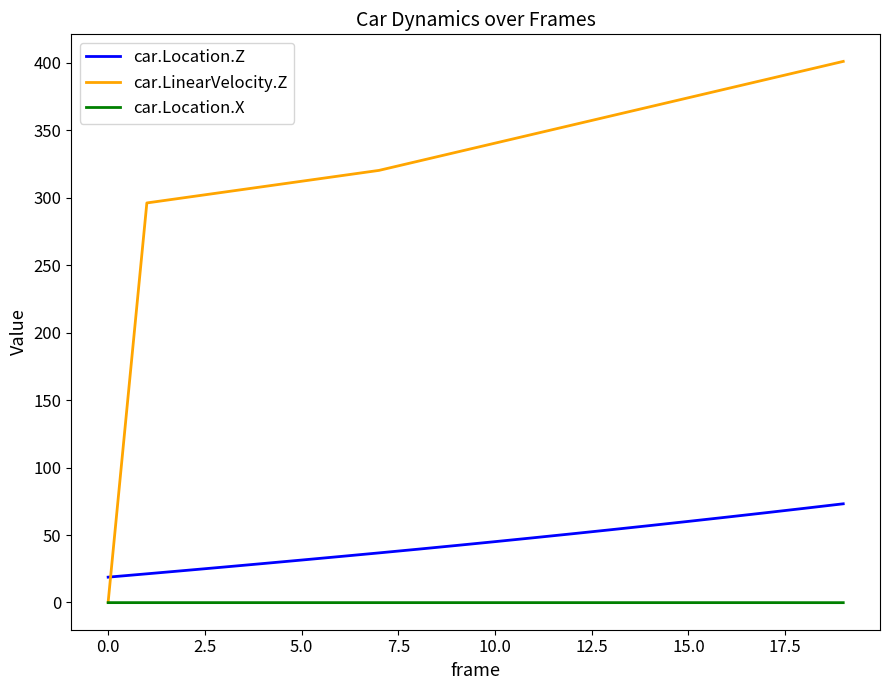

What is the greatest value displayed?

400.9